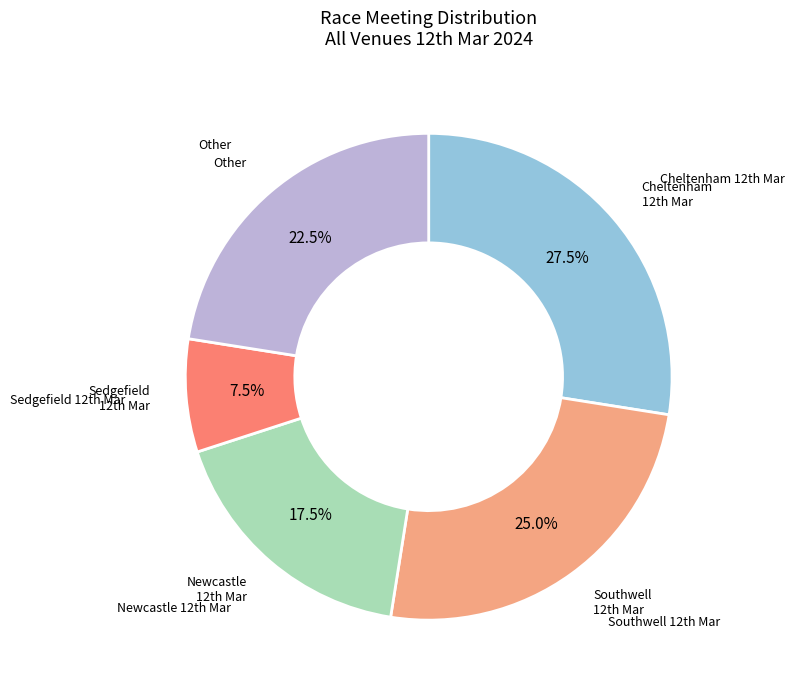

Is there any slice that represents more than half of the pie?

No